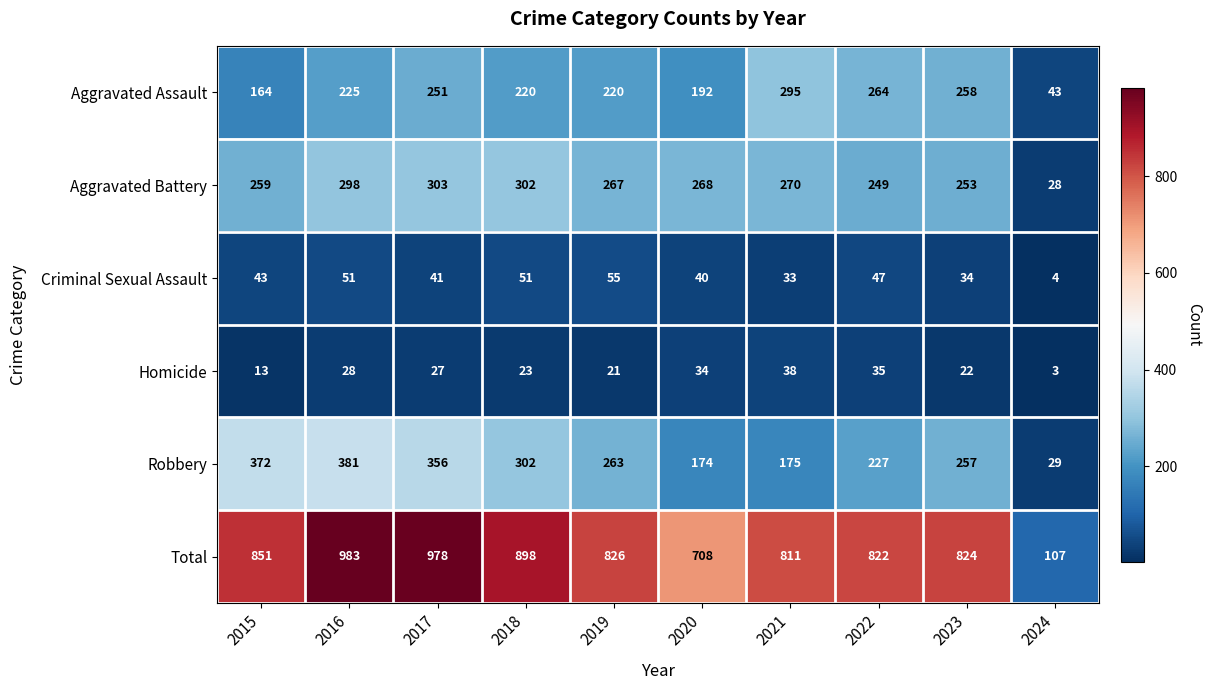

True or false: Aggravated Battery has a value of 376 at 2022.

False